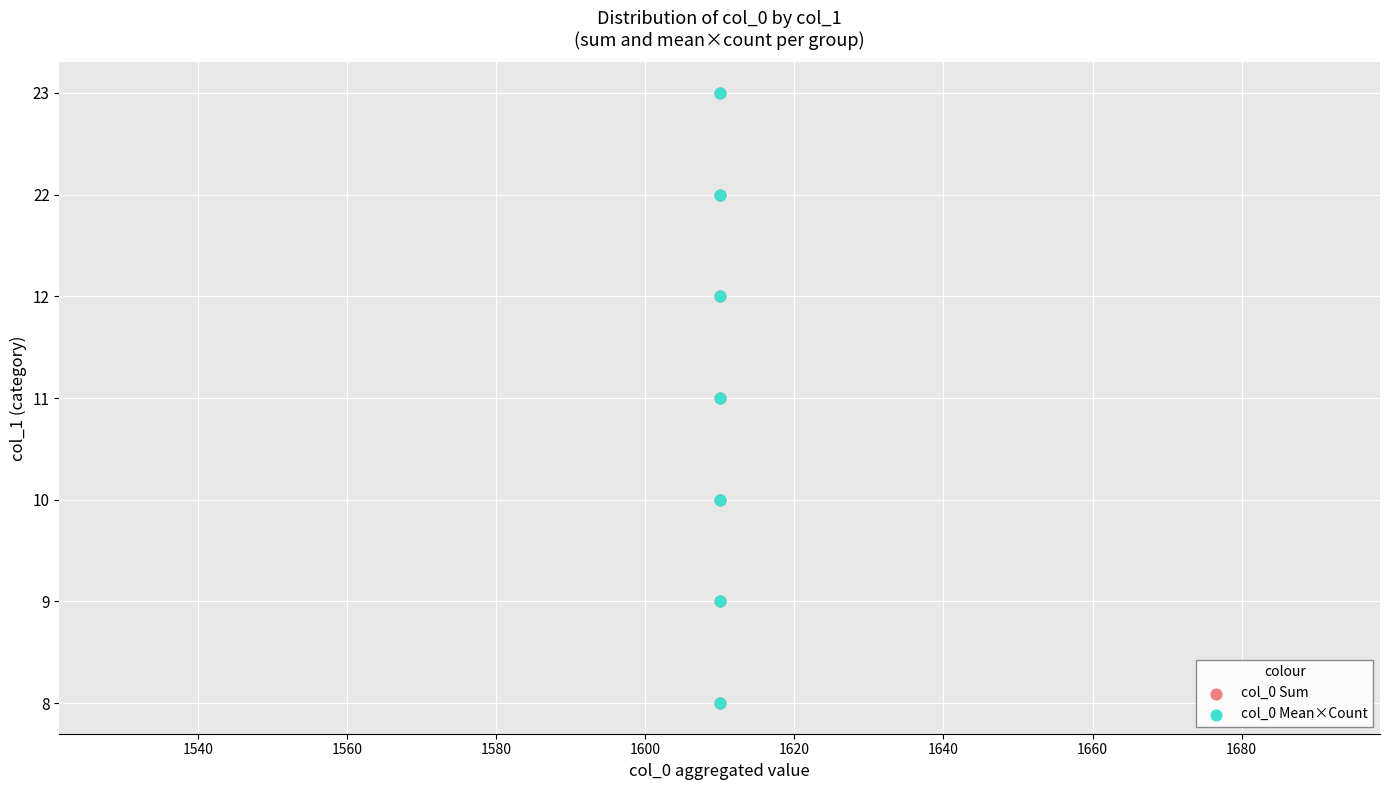

Which series contains the lowest Y value?

col_0 Sum